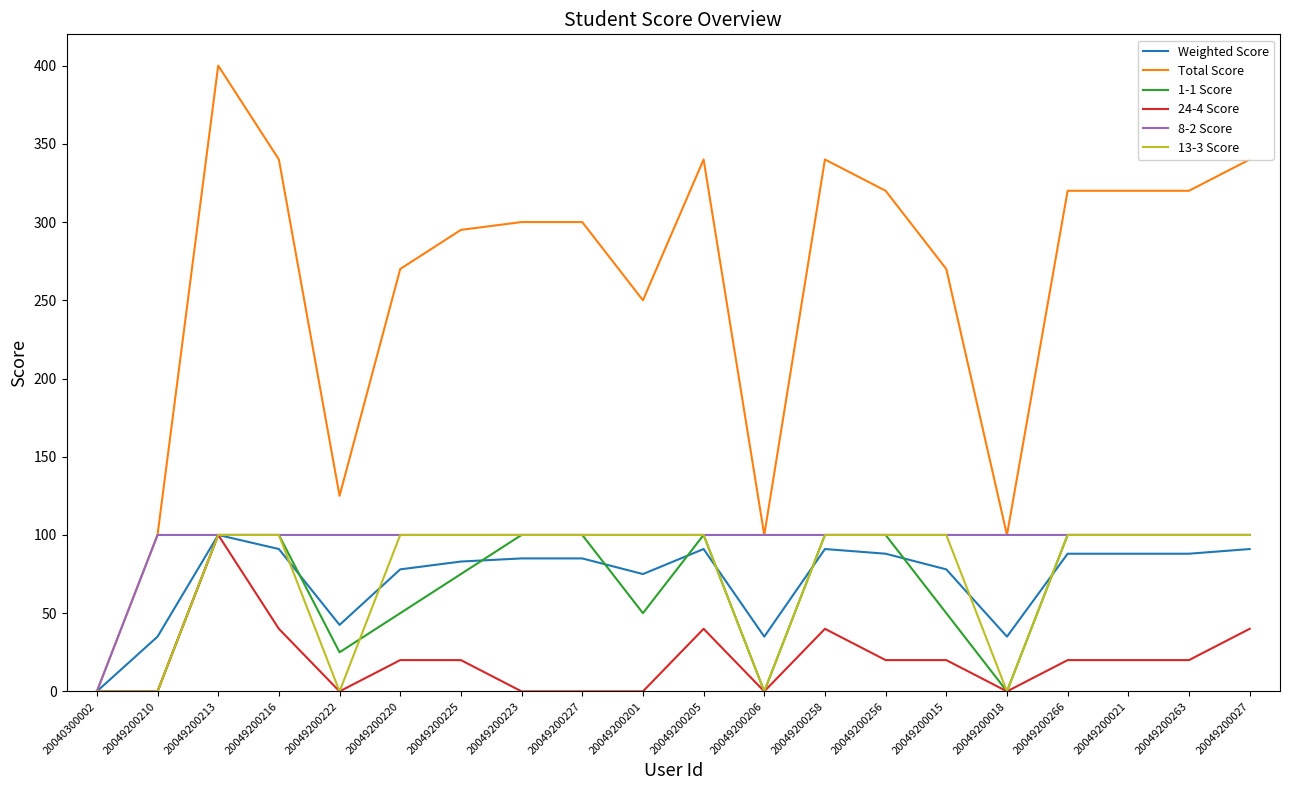

How many categories are shown in the chart?

20